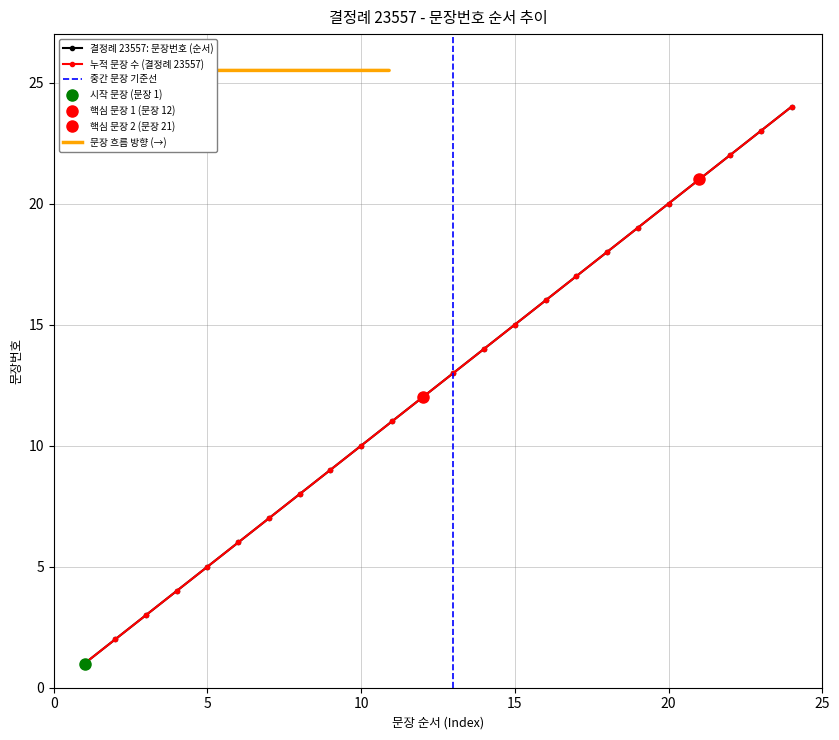

What is the change in value from 1 to 5?

+4